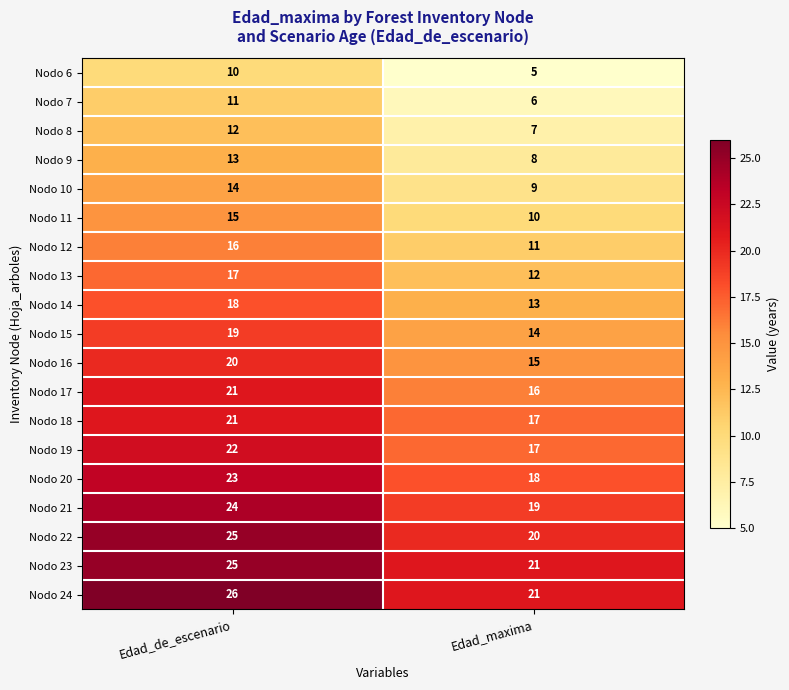

What is the sum of the Nodo 9 values at Edad_maxima and Edad_de_escenario?

21